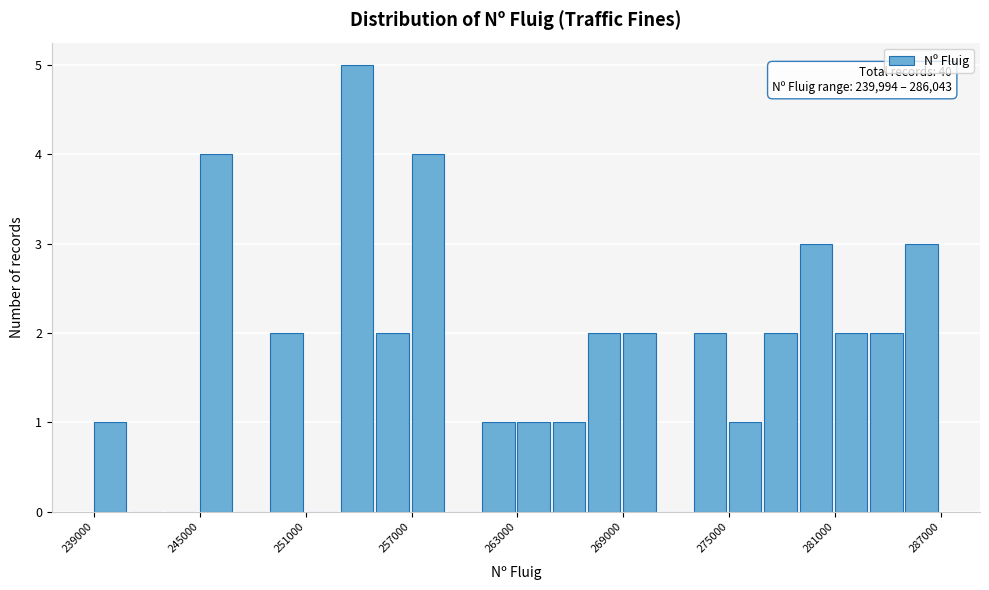

Read against the x-axis, roughly where is the centre of the tallest bar?

254000